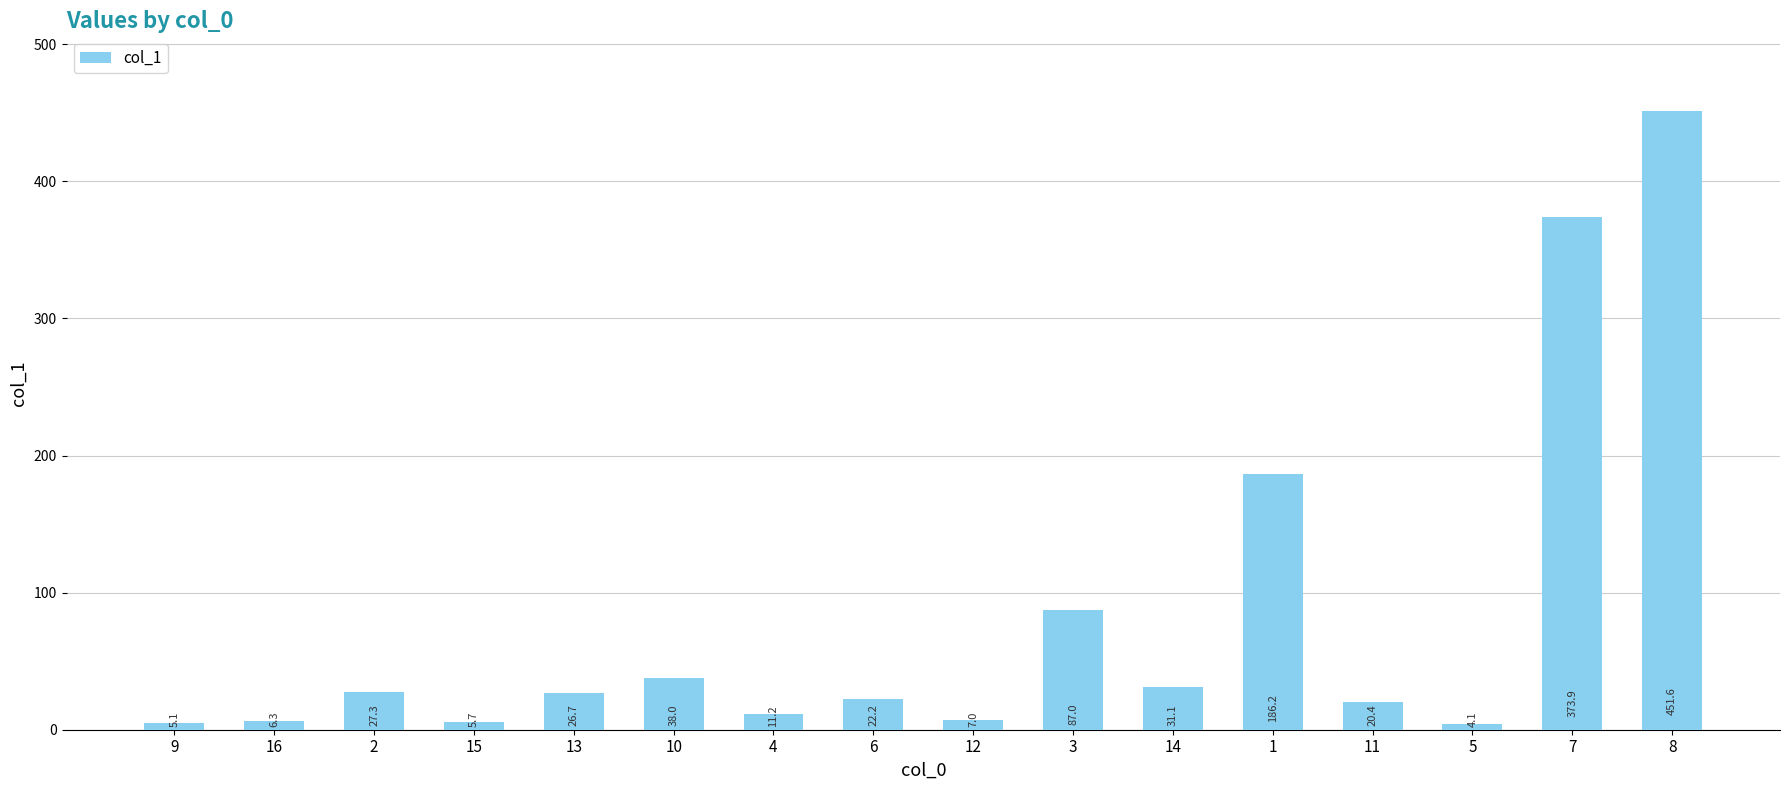

What is the maximum value shown in the chart?

451.6